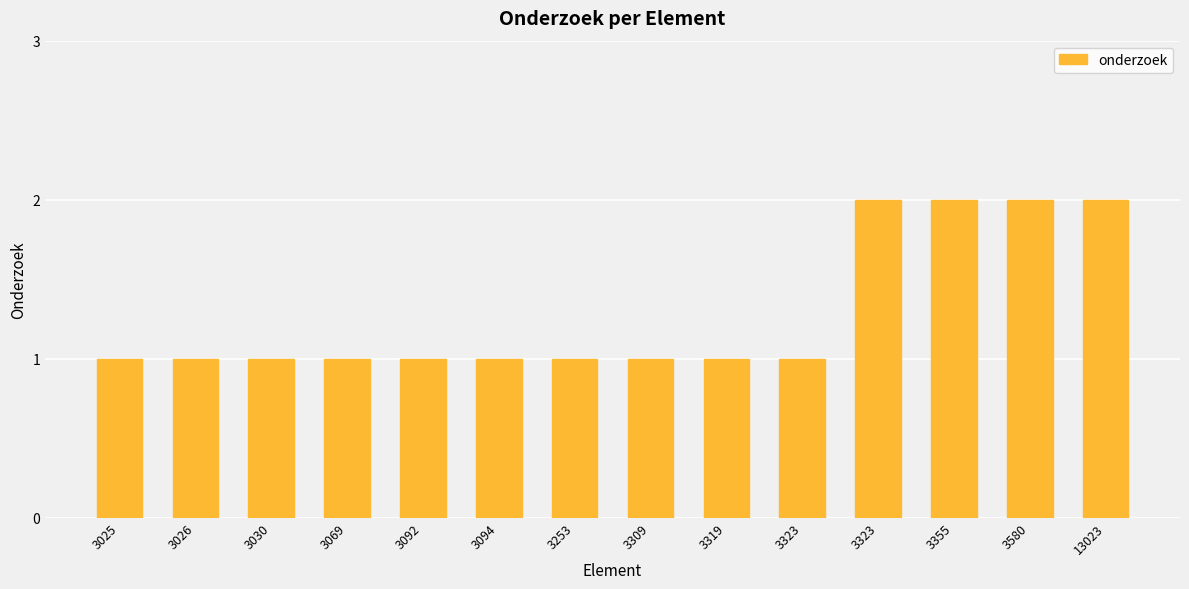

Which category has the highest value across all series?

3323